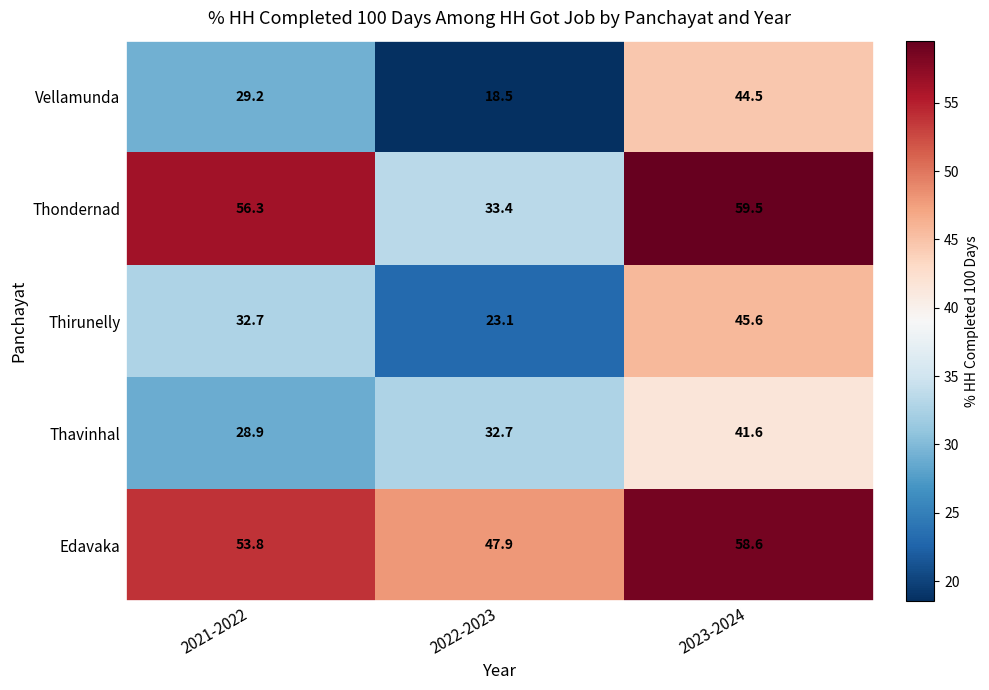

What is the difference between the maximum and minimum values in the Edavaka series?

10.7